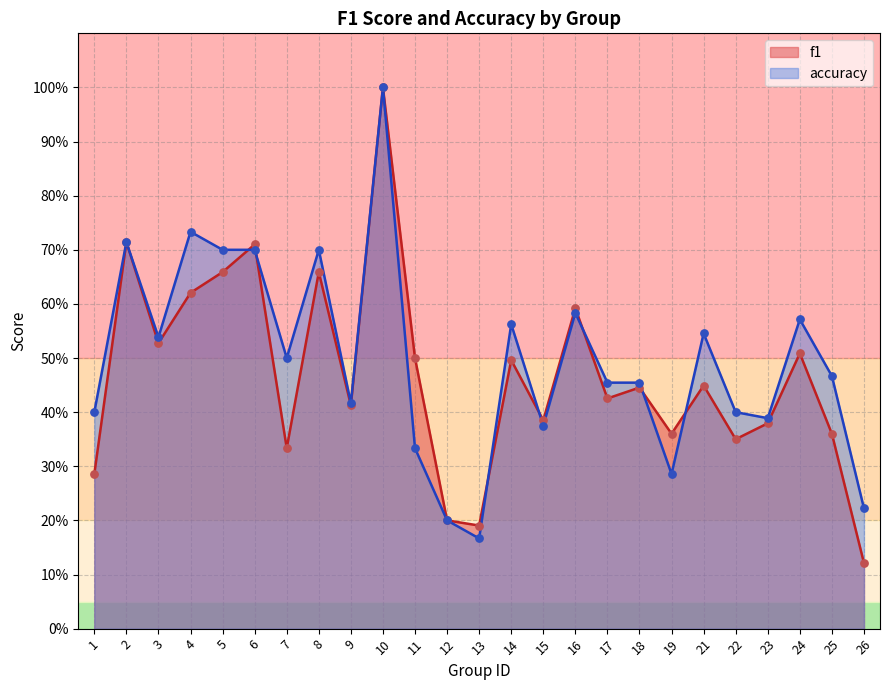

Is the value of f1 at 12 greater than the value of accuracy at 2?

No